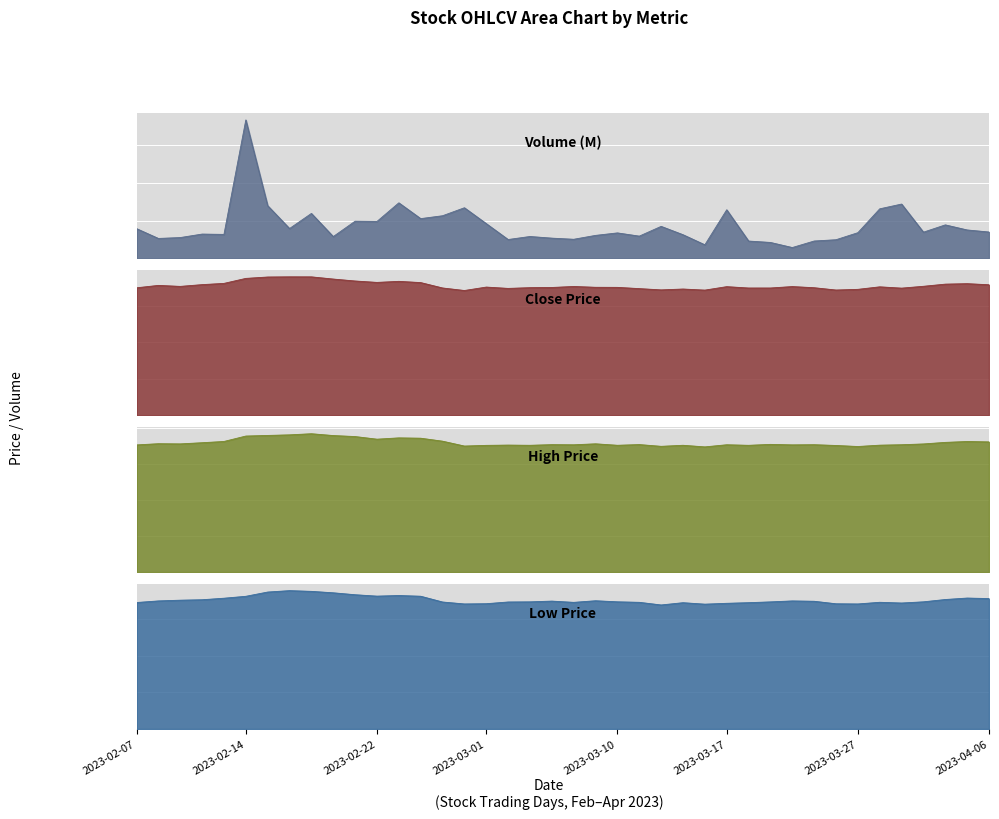

True or false: Low and High intersect in this chart.

False